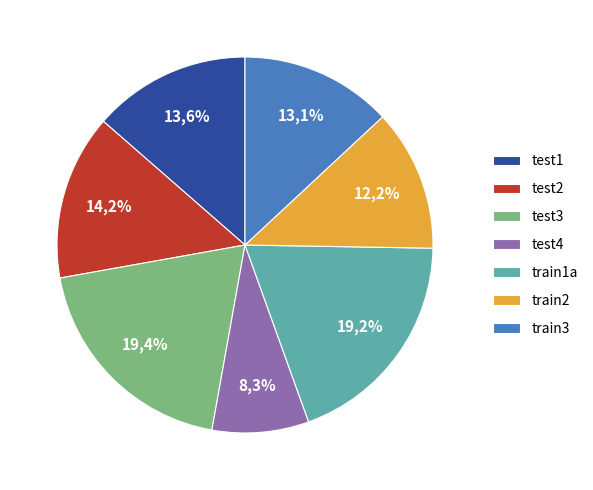

How many segments does this pie chart have?

7